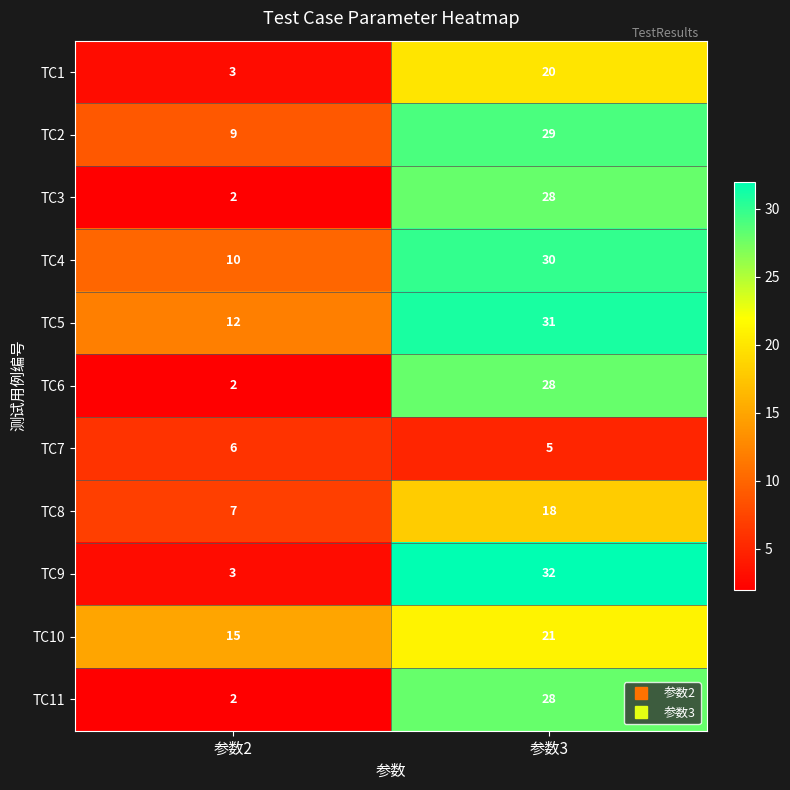

Reading left to right, extract all data points from this chart.

TC1: 3	20
TC2: 9	29
TC3: 2	28
TC4: 10	30
TC5: 12	31
TC6: 2	28
TC7: 6	5
TC8: 7	18
TC9: 3	32
TC10: 15	21
TC11: 2	28